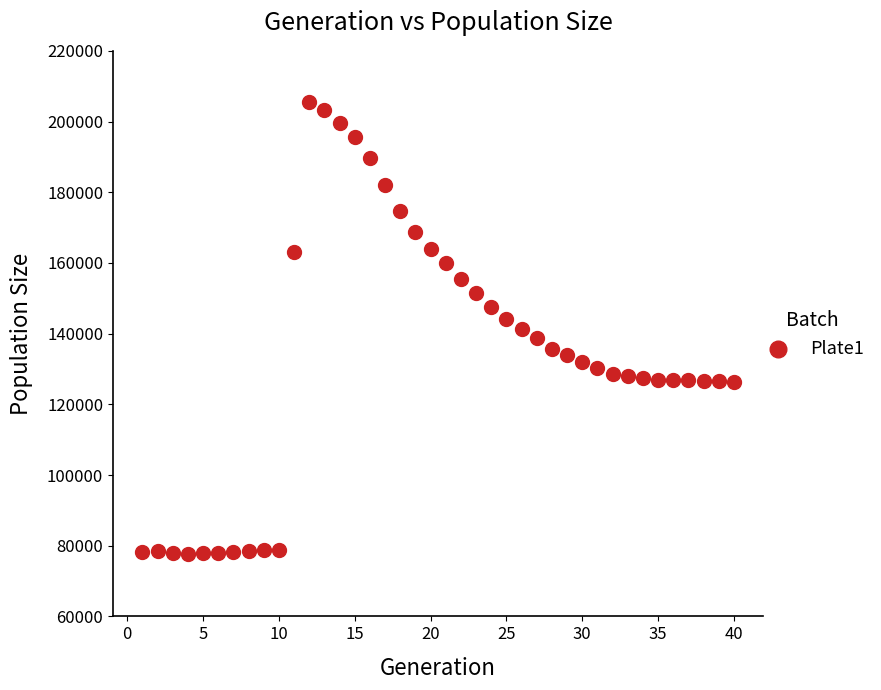

What is the range of X values (max minus min)?

39